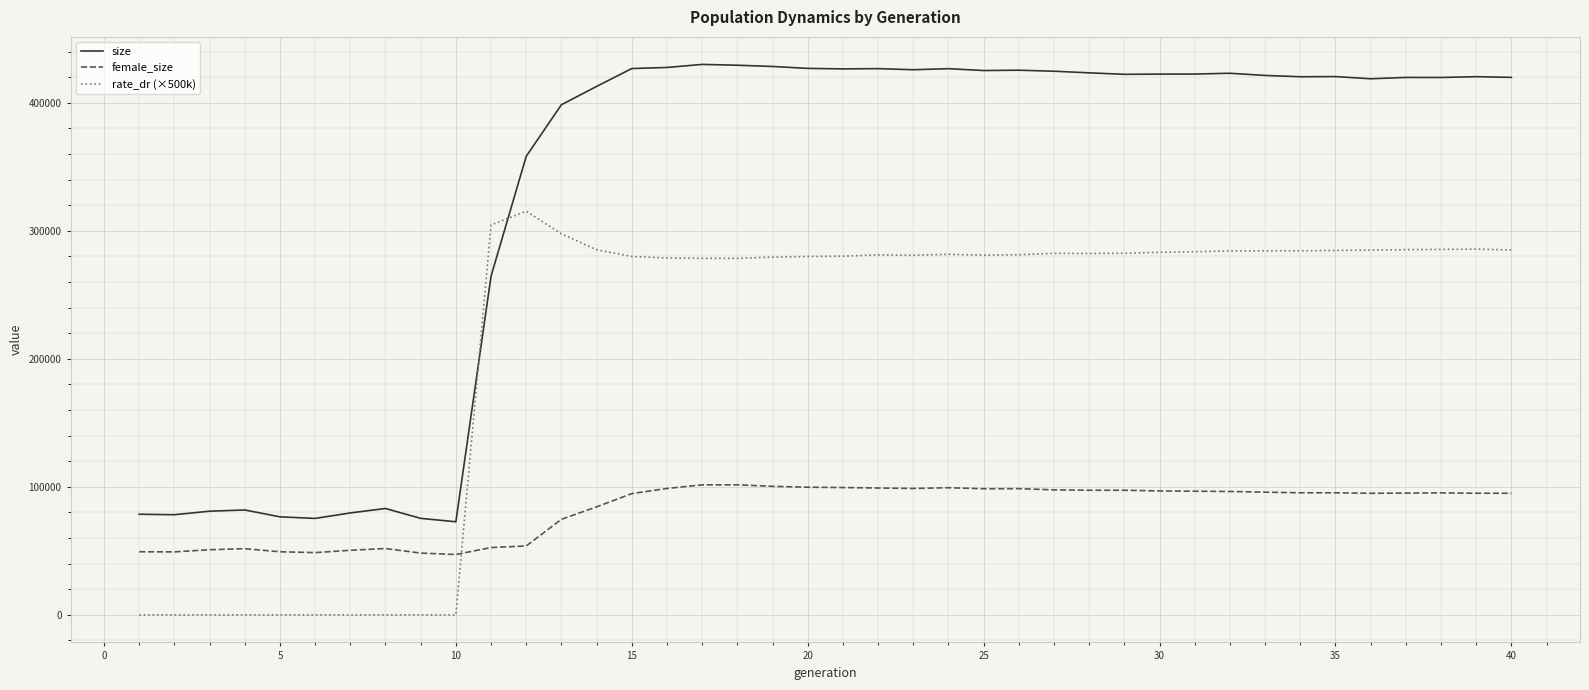

Rank the series by their average value, from lowest to highest.

female_size, rate_dr (×500k), size